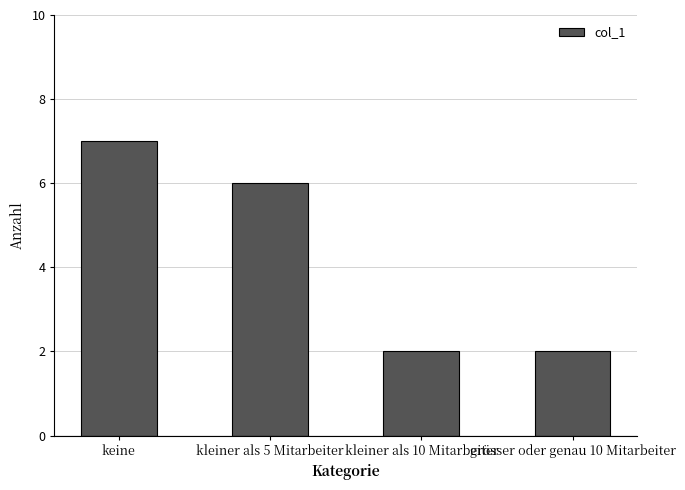

What is the maximum value shown in the chart?

7